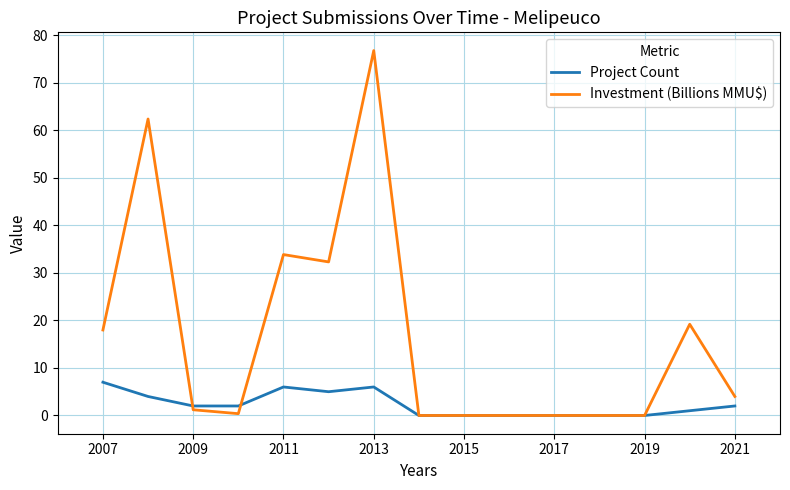

Which series has the largest total across all categories?

Investment (Billions MMU$)